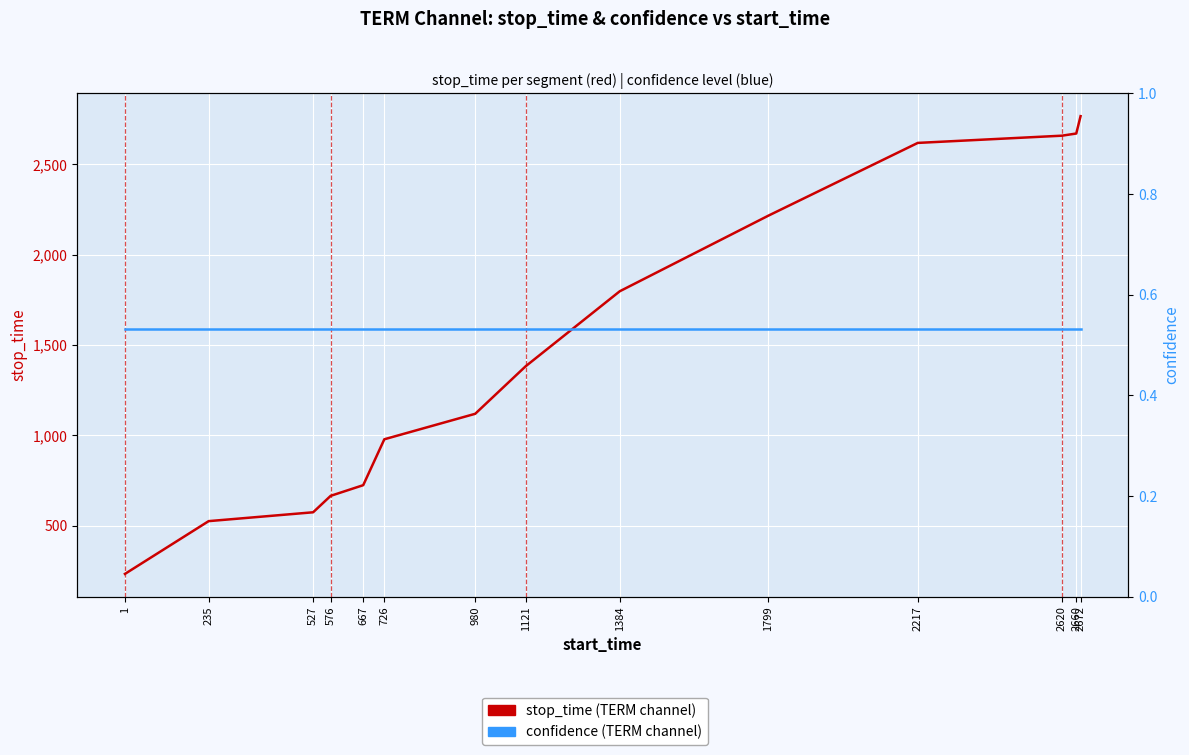

Is the value of confidence (TERM channel) at 726 greater than the value of stop_time (TERM channel) at 1?

No